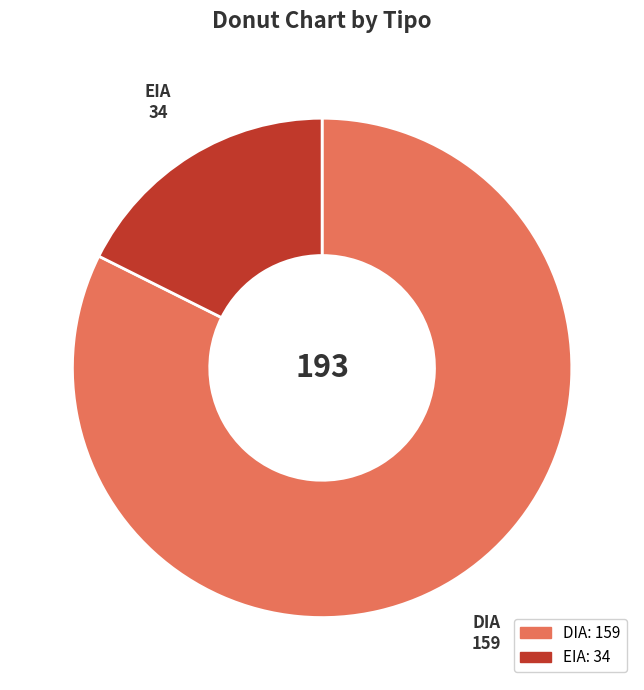

Is EIA the majority of the pie?

No